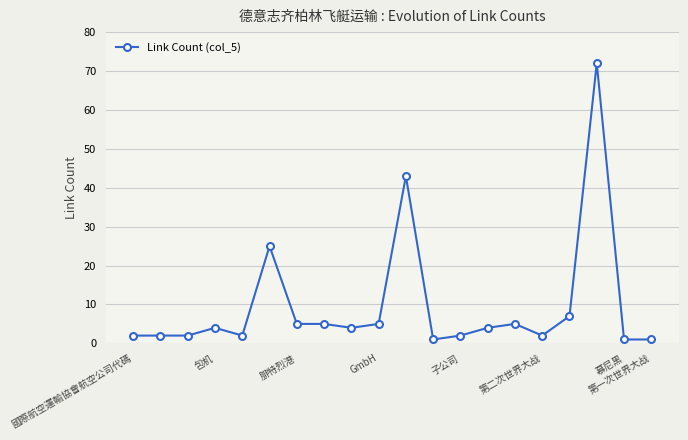

What is the smallest value displayed?

1